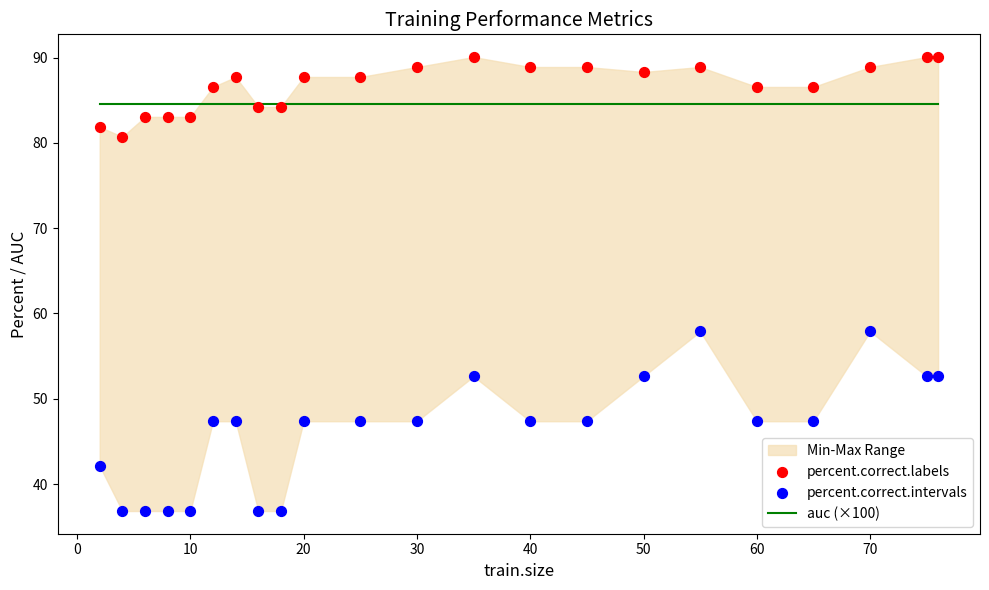

Which series has the largest Y range (max minus min)?

percent.correct.intervals